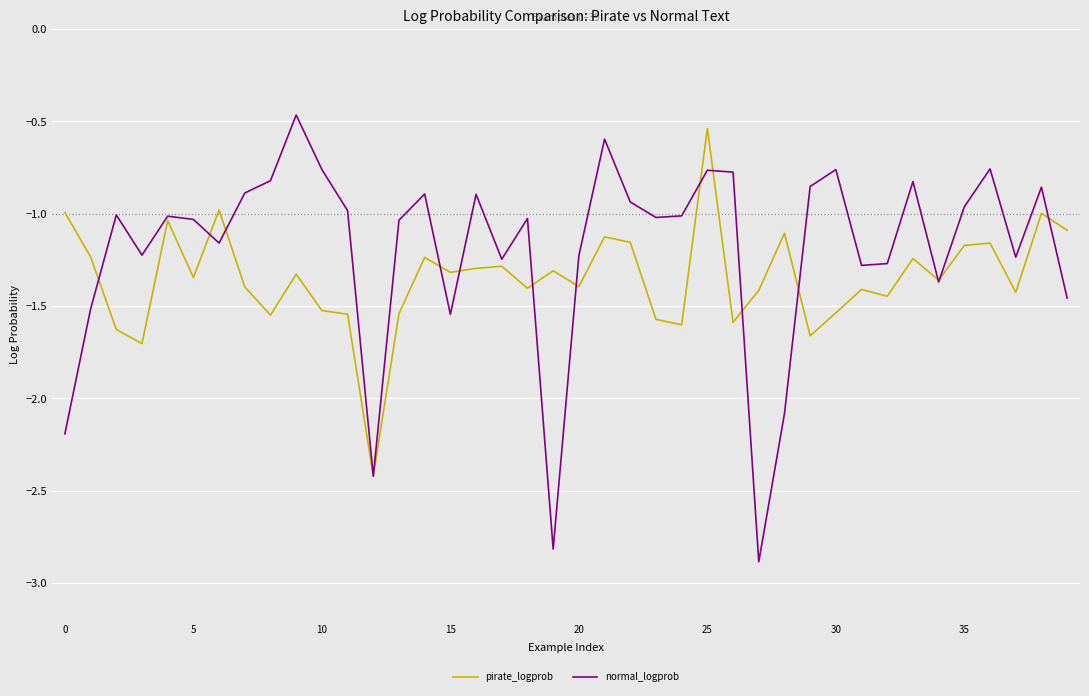

List the series in order of their peak value, lowest first.

pirate_logprob, normal_logprob